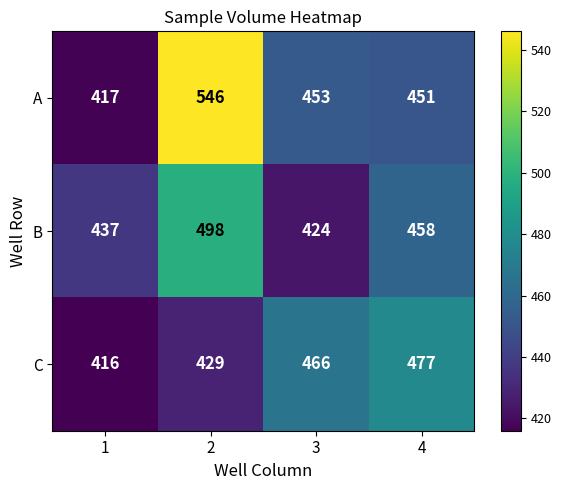

True or false: B has a value of 498 at 2.

True